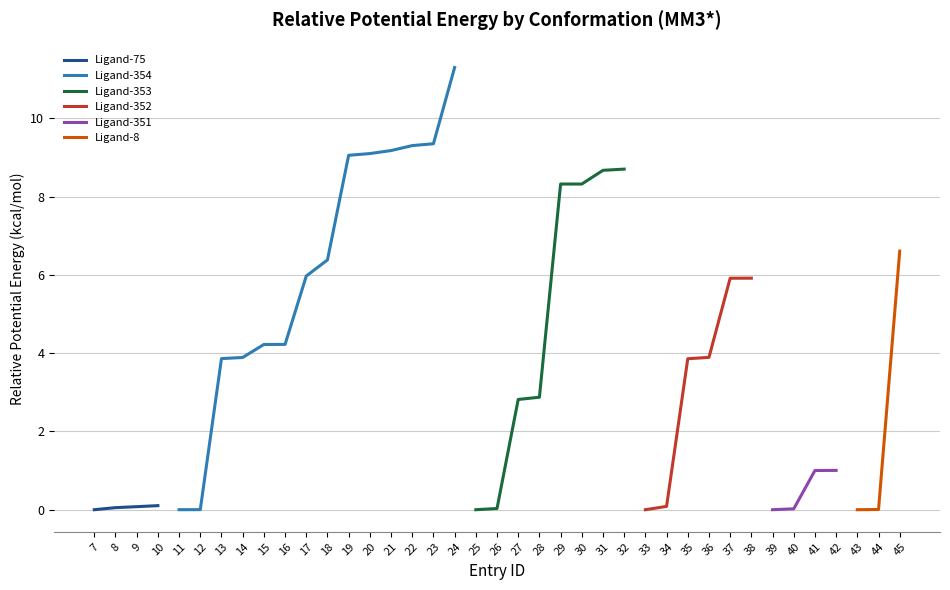

Reading left to right, list all the values displayed in this chart.

7=0.0	8=0.1	9=0.1	10=0.1	11=0.0	12=0.0	13=3.9	14=3.9	15=4.2	16=4.2	17=6.0	18=6.4	19=9.1	20=9.1	21=9.2	22=9.3	23=9.3	24=11.3	25=0.0	26=0.0	27=2.8	28=2.9	29=8.3	30=8.3	31=8.7	32=8.7	33=0.0	34=0.1	35=3.9	36=3.9	37=5.9	38=5.9	39=0.0	40=0.0	41=1.0	42=1.0	43=0.0	44=0.0	45=6.6